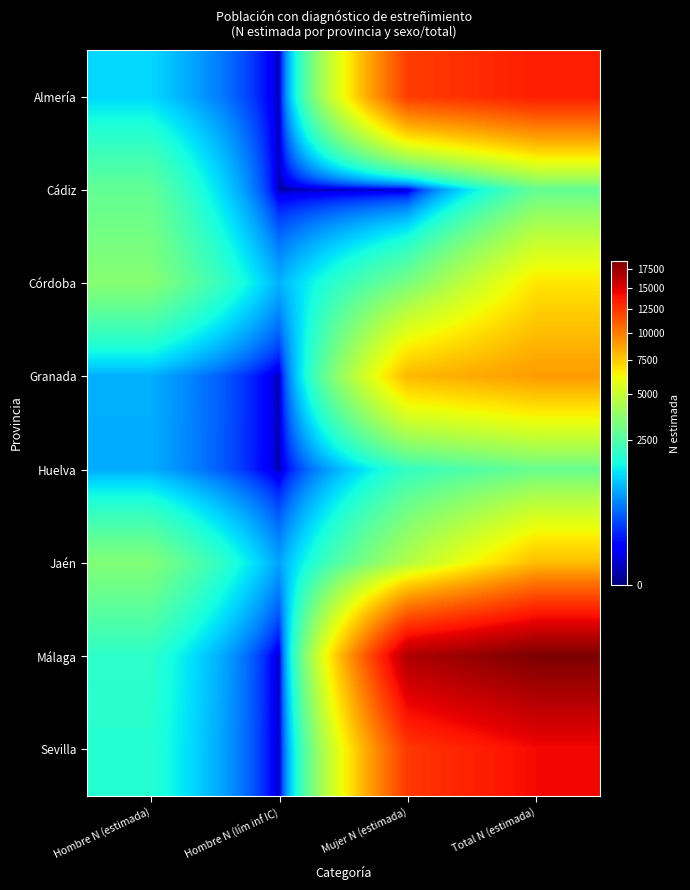

How many series are shown in this chart?

8